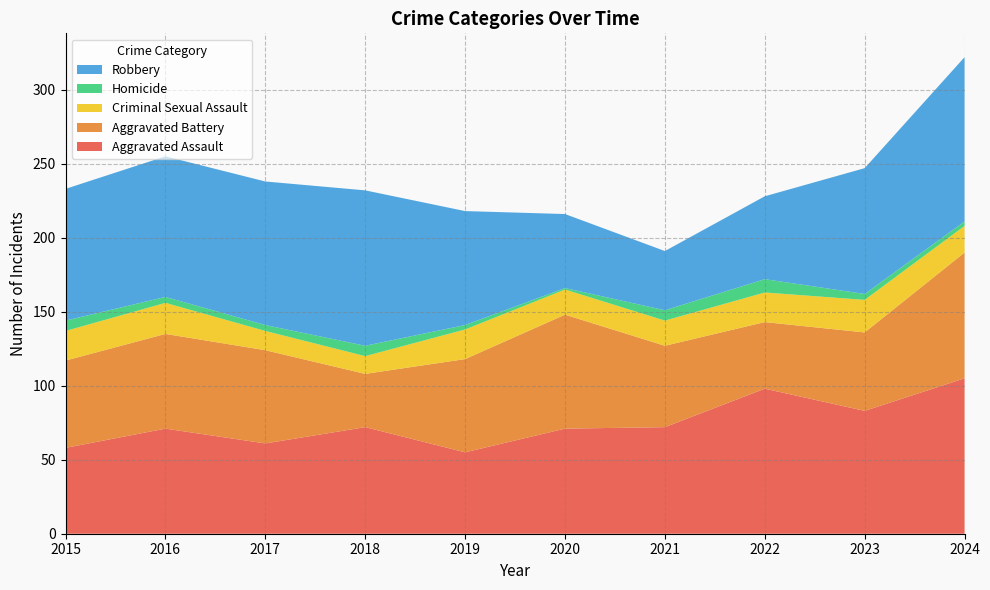

Reading right to left, extract all data points from this chart.

Aggravated Assault: 2024=105	2023=83	2022=98	2021=72	2020=71	2019=55	2018=72	2017=61	2016=71	2015=58
Aggravated Battery: 2024=85	2023=53	2022=45	2021=55	2020=77	2019=63	2018=36	2017=63	2016=64	2015=59
Criminal Sexual Assault: 2024=18	2023=22	2022=20	2021=17	2020=17	2019=20	2018=12	2017=13	2016=21	2015=20
Homicide: 2024=3	2023=4	2022=9	2021=7	2020=1	2019=3	2018=7	2017=4	2016=4	2015=7
Robbery: 2024=111	2023=85	2022=56	2021=40	2020=50	2019=77	2018=105	2017=97	2016=95	2015=89